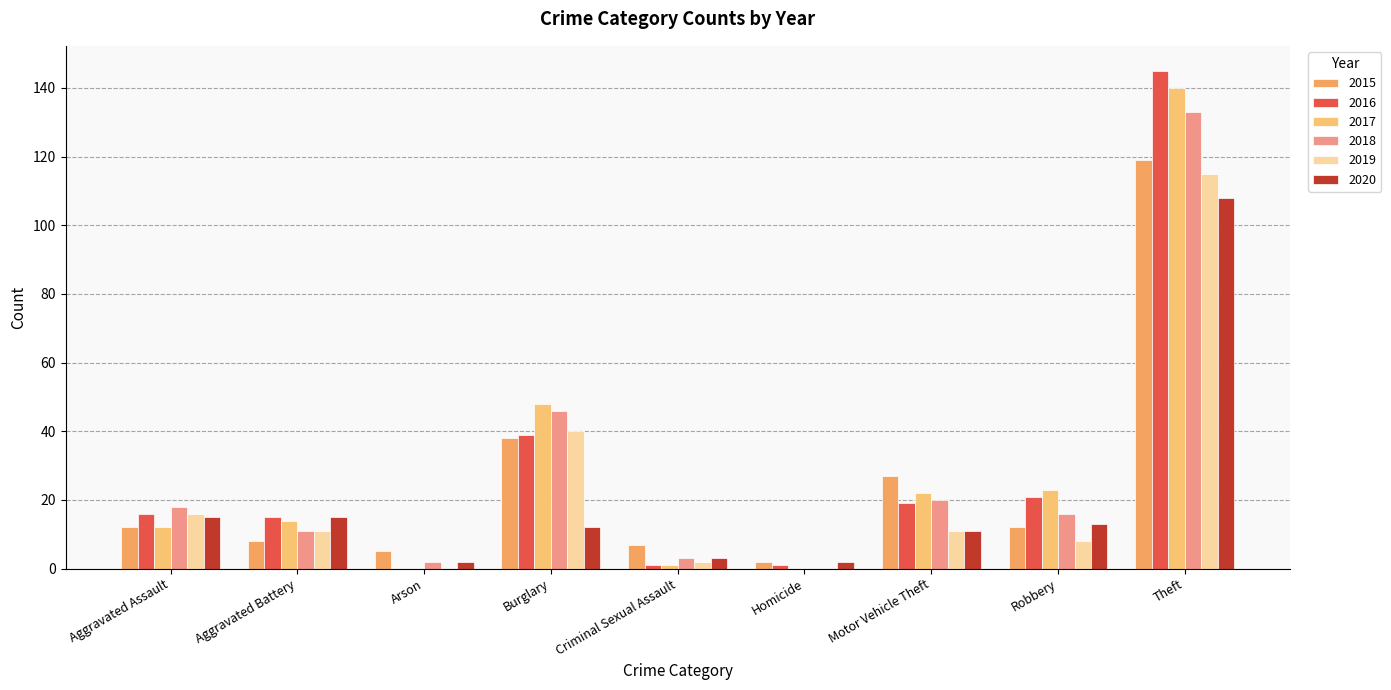

At which category is the sum across all series the highest?

Theft